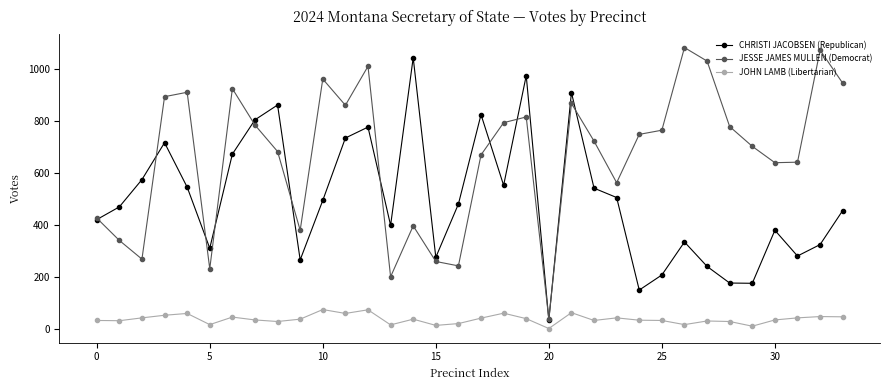

List the series in order of their peak value, highest first.

JESSE JAMES MULLEN (Democrat), CHRISTI JACOBSEN (Republican), JOHN LAMB (Libertarian)